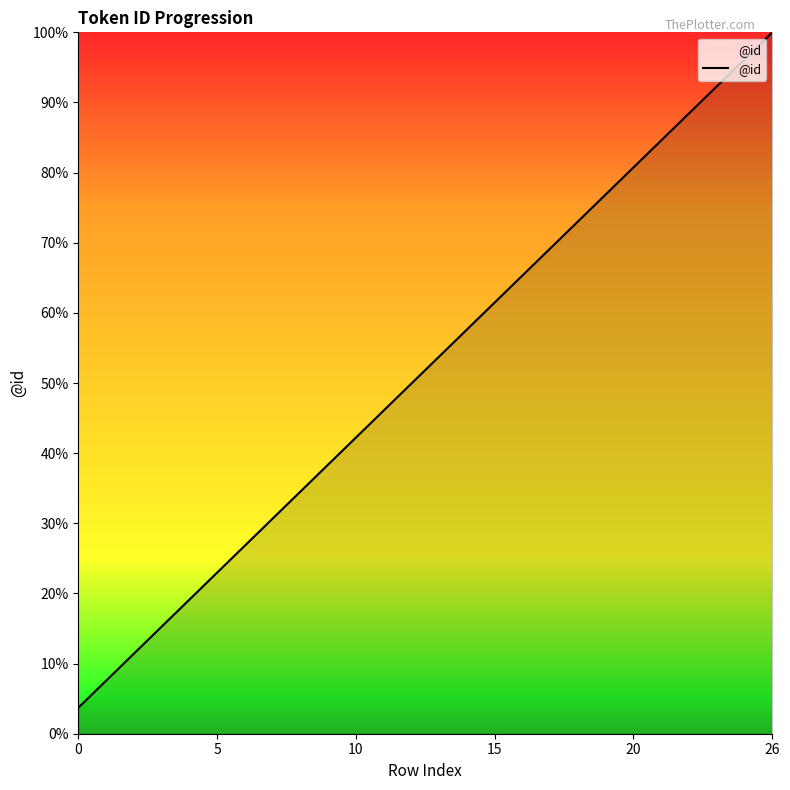

True or false: there are more than 0 points higher than both neighbors.

False